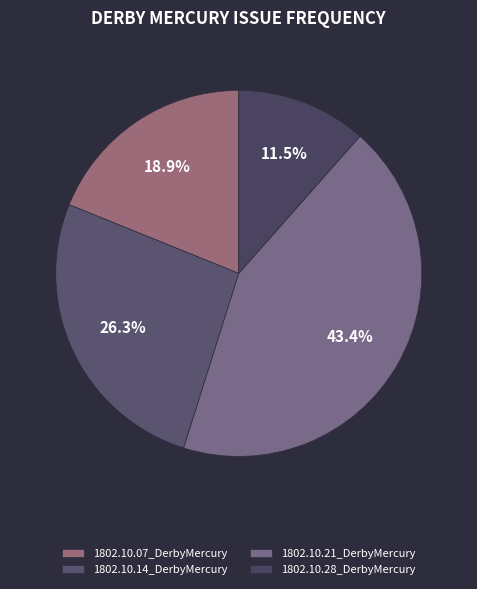

True or false: 1802.10.07_DerbyMercury accounts for 19% of the total.

True